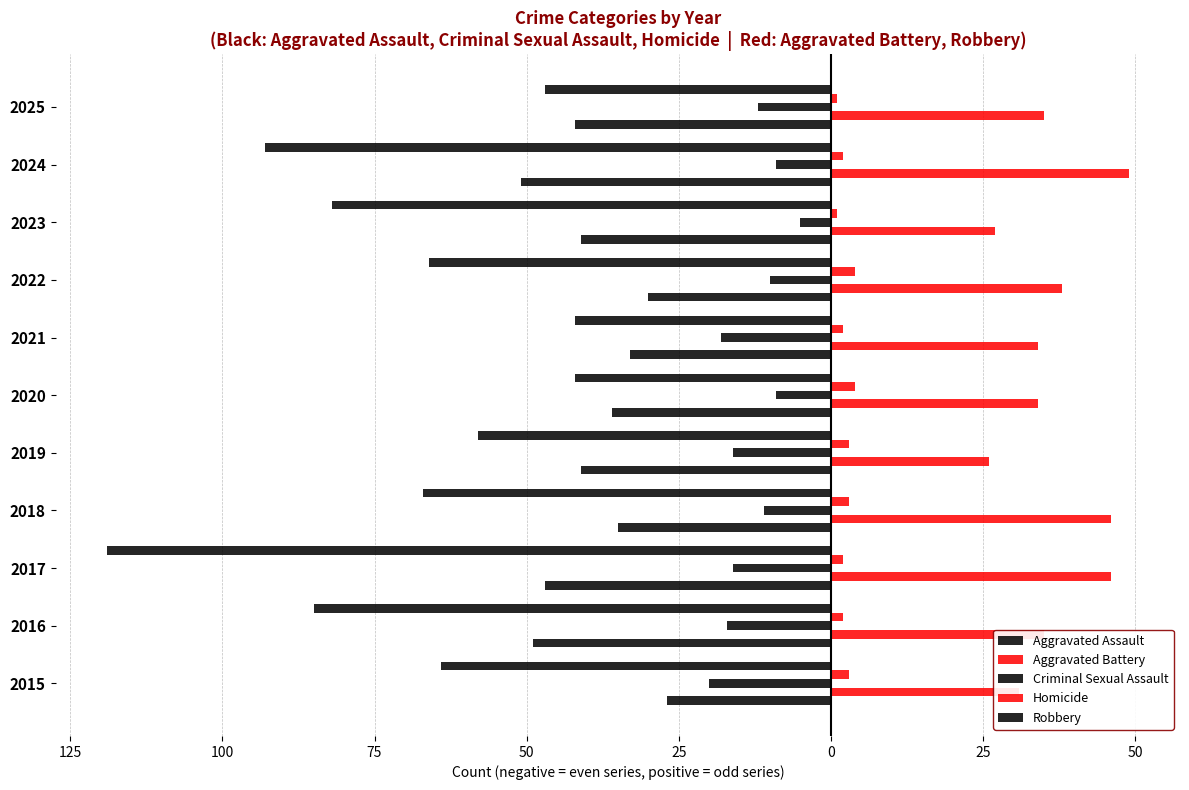

Reading left to right, extract all data points from this chart.

Aggravated Assault: -27	-49	-47	-35	-41	-36	-33	-30	-41	-51	-42
Aggravated Battery: 31	35	46	46	26	34	34	38	27	49	35
Criminal Sexual Assault: -20	-17	-16	-11	-16	-9	-18	-10	-5	-9	-12
Homicide: 3	2	2	3	3	4	2	4	1	2	1
Robbery: -64	-85	-119	-67	-58	-42	-42	-66	-82	-93	-47